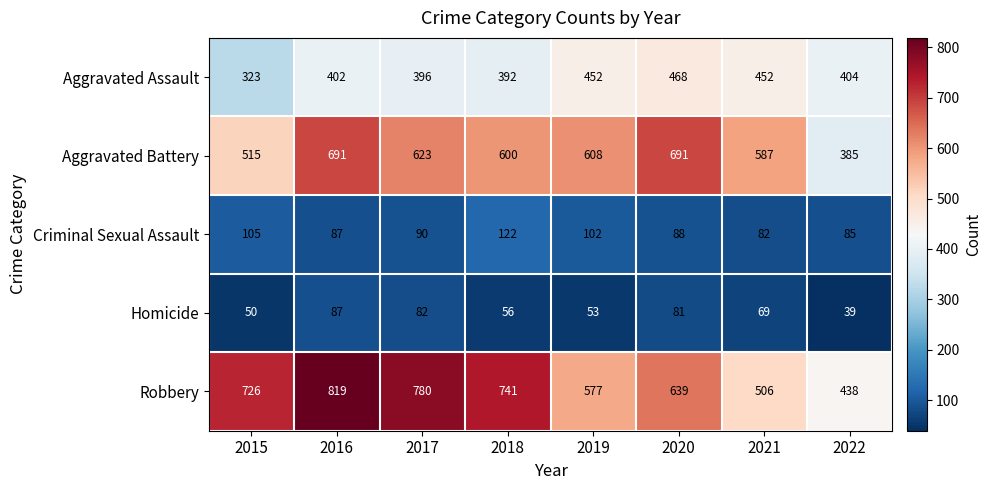

What is the difference between the second highest and minimum values in the Robbery series?

342